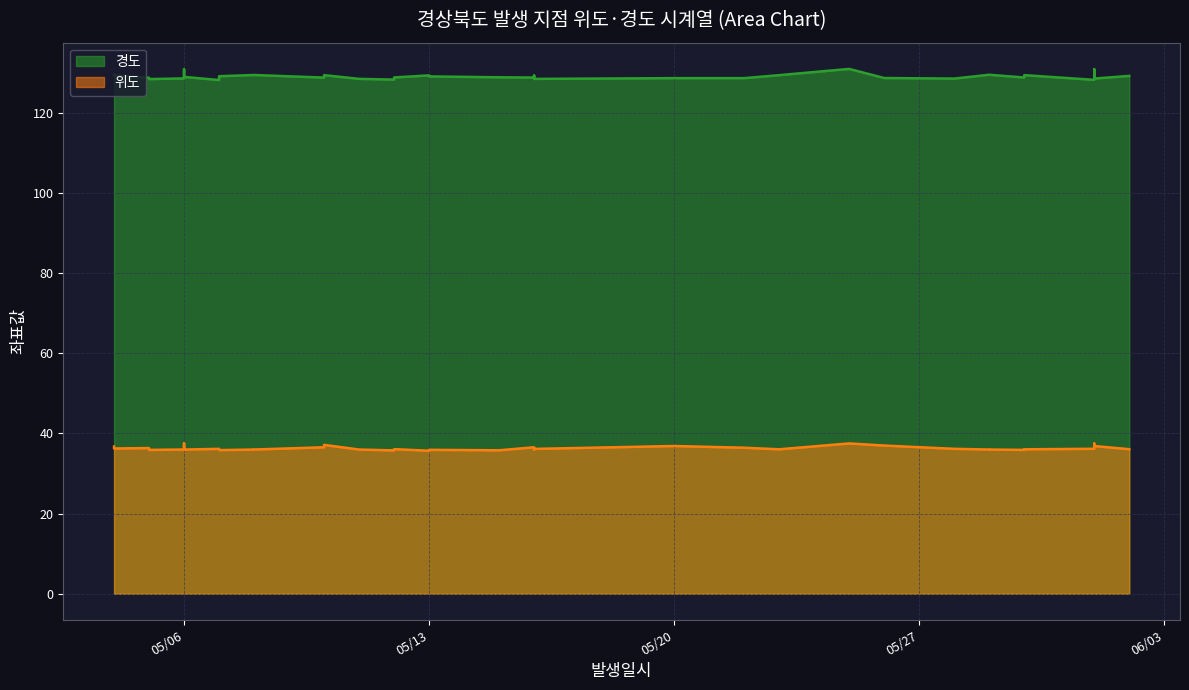

Does the chart display data point markers on the line(s)?

No